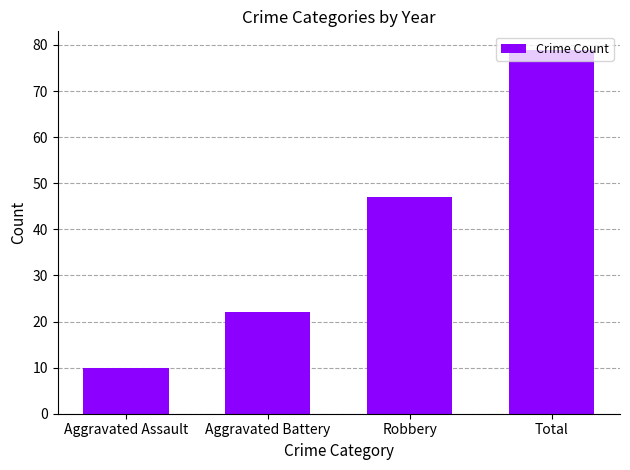

How many series are shown in this chart?

1